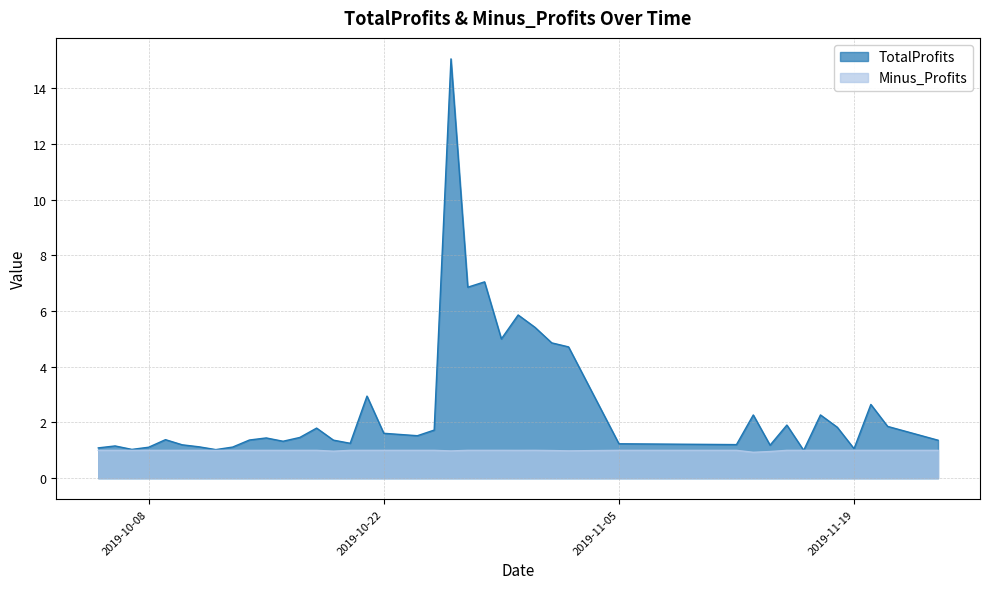

Does the chart have visible grid lines?

Yes